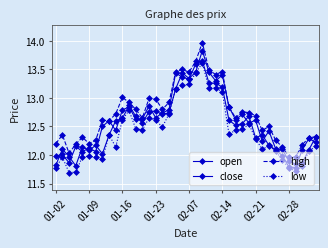

Count the number of data series in this chart.

4